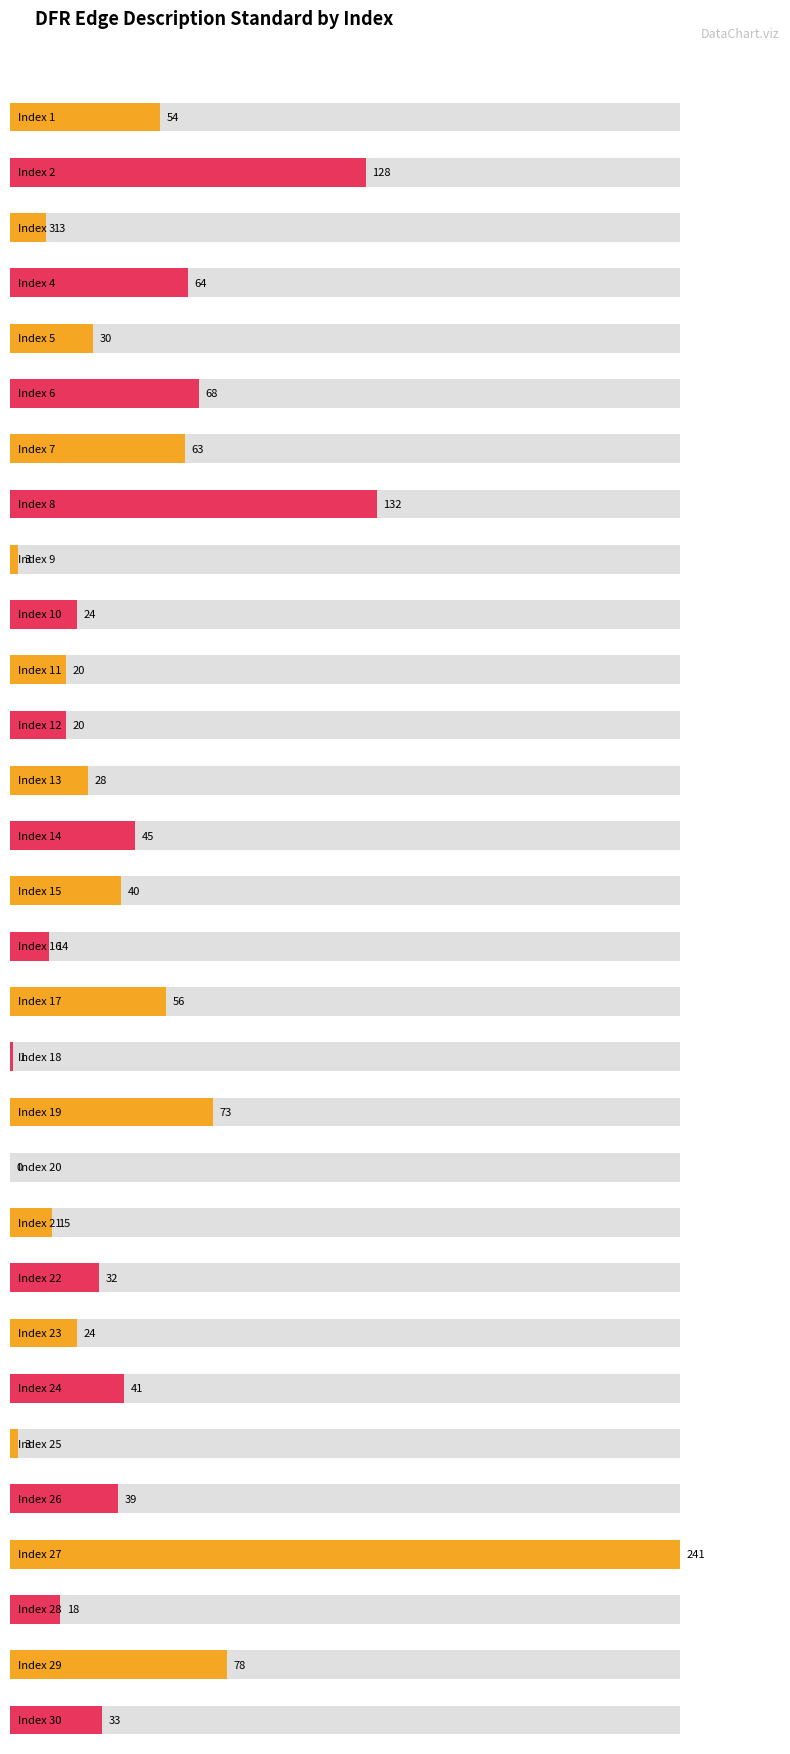

What is the maximum value shown in the chart?

241